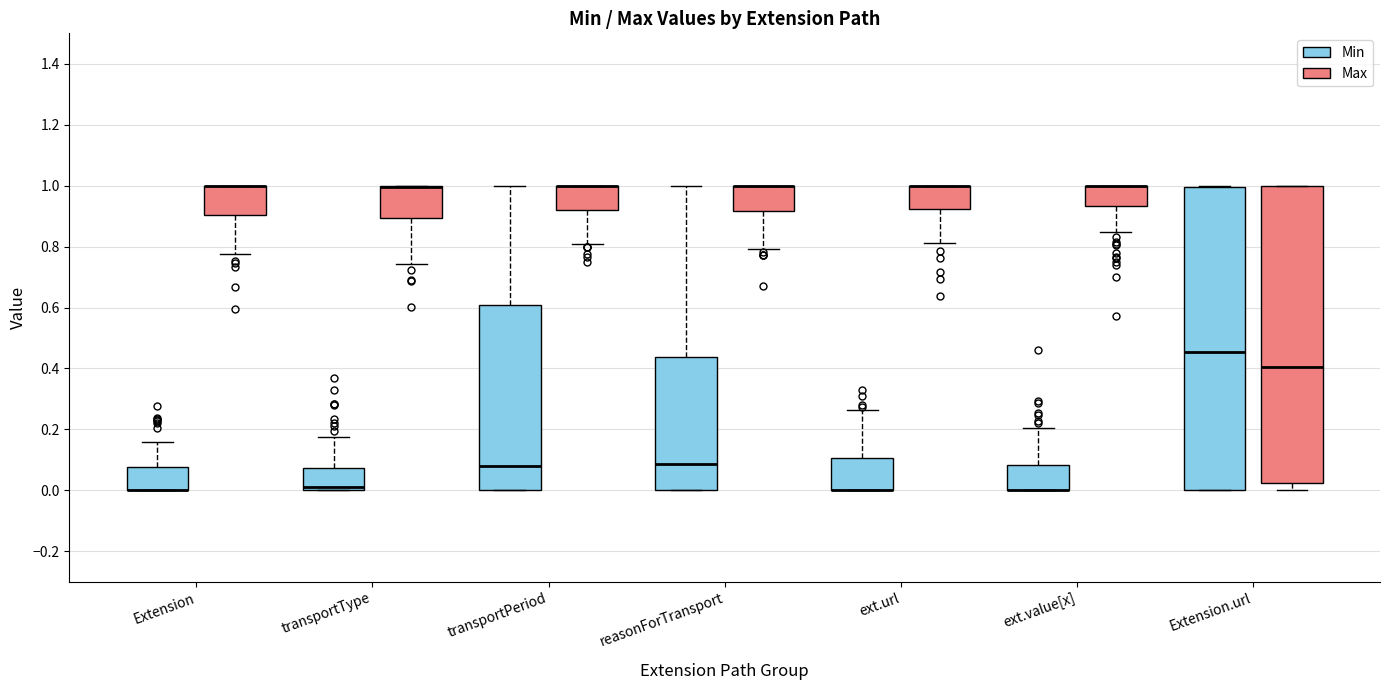

Reading left to right, transcribe this box plot: for each box, give where its median line is, the range the box spans, and where its two whiskers end, as read against the y-axis. The values are not printed on the chart, so give them approximately, as read against the axis.

Extension (Min): median 0.00 (drawn on the box's lower edge), box 0.00 to 0.08, whiskers 0.00 to 0.16
Extension (Max): median 1.00 (drawn on the box's upper edge), box 0.90 to 1.00, whiskers 0.78 to 1.00
transportType (Min): median 0.02, box 0.00 to 0.08, whiskers 0.00 to 0.18
transportType (Max): median 1.00 (drawn on the box's upper edge), box 0.90 to 1.00, whiskers 0.74 to 1.00
transportPeriod (Min): median 0.08, box 0.00 to 0.60, whiskers 0.00 to 1.00
transportPeriod (Max): median 1.00 (drawn on the box's upper edge), box 0.92 to 1.00, whiskers 0.80 to 1.00
reasonForTransport (Min): median 0.08, box 0.00 to 0.44, whiskers 0.00 to 1.00
reasonForTransport (Max): median 1.00 (drawn on the box's upper edge), box 0.92 to 1.00, whiskers 0.80 to 1.00
ext.url (Min): median 0.00 (drawn on the box's lower edge), box 0.00 to 0.10, whiskers 0.00 to 0.26
ext.url (Max): median 1.00 (drawn on the box's upper edge), box 0.92 to 1.00, whiskers 0.82 to 1.00
ext.value[x] (Min): median 0.00 (drawn on the box's lower edge), box 0.00 to 0.08, whiskers 0.00 to 0.20
ext.value[x] (Max): median 1.00 (drawn on the box's upper edge), box 0.94 to 1.00, whiskers 0.84 to 1.00
Extension.url (Min): median 0.46, box 0.00 to 1.00, whiskers 0.00 to 1.00
Extension.url (Max): median 0.40, box 0.02 to 1.00, whiskers 0.00 to 1.00